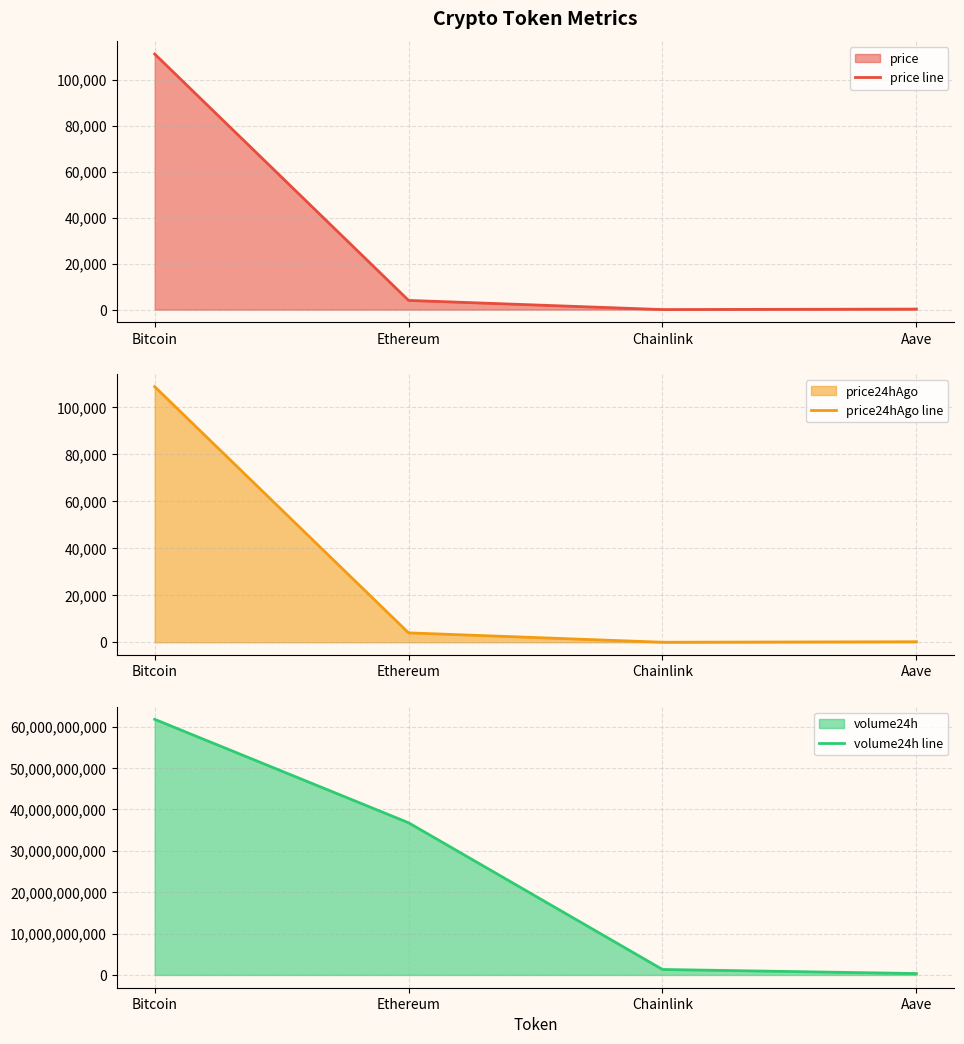

Between Chainlink and Aave, which series saw the biggest shift?

volume24h line